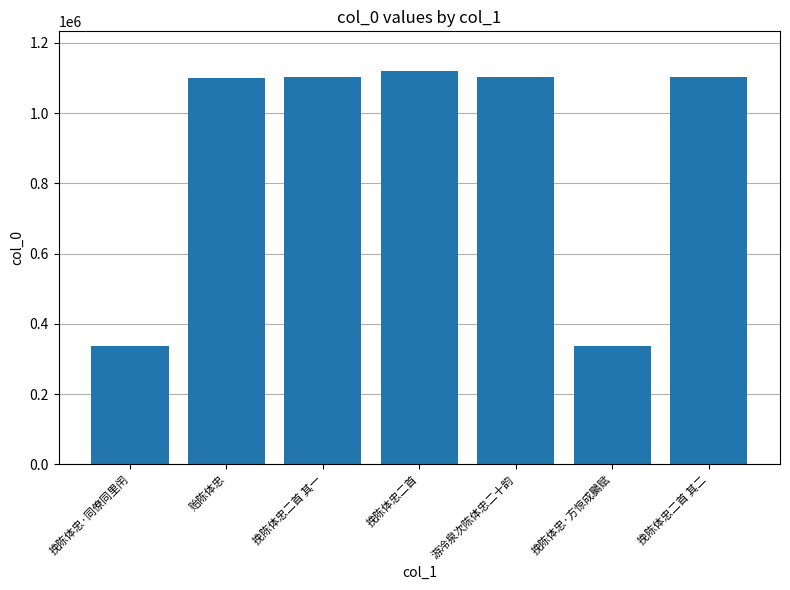

What is the maximum value shown in the chart?

1120555